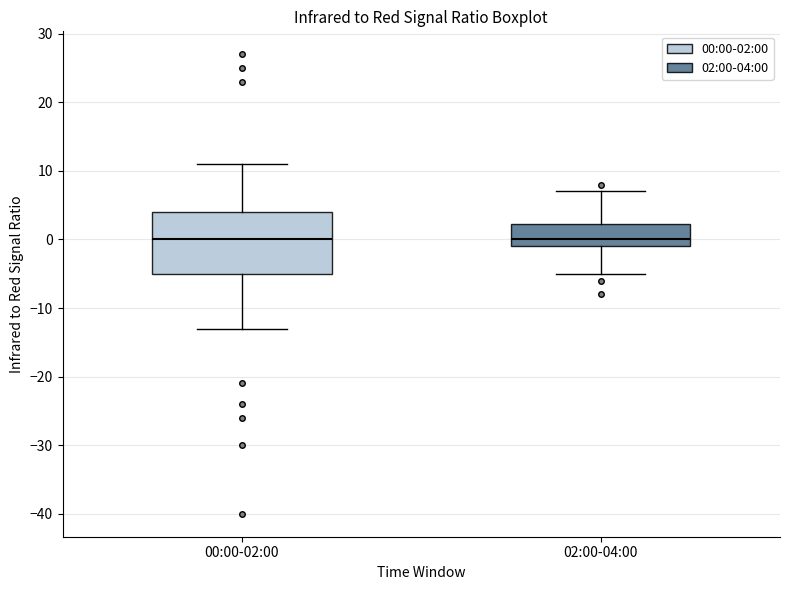

Reading left to right, transcribe this box plot: for each box, give where its median line is, the range the box spans, and where its two whiskers end, as read against the y-axis. The values are not printed on the chart, so give them approximately, as read against the axis.

00:00-02:00: median 0, box -5 to 4, whiskers -13 to 11
02:00-04:00: median 0, box -1 to 2, whiskers -5 to 7